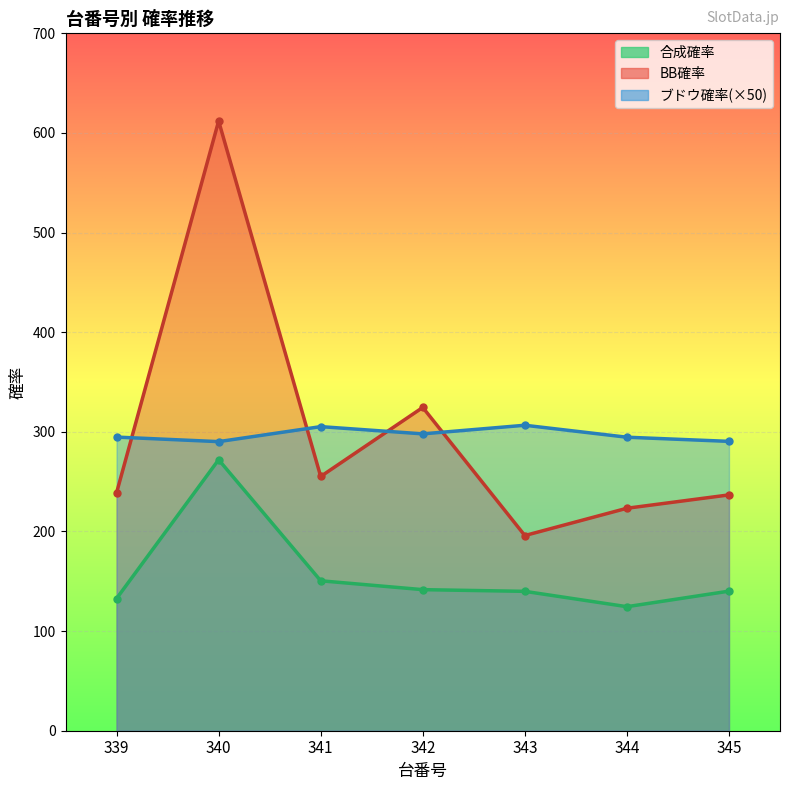

What is the total value across all series at 340?

1174.2